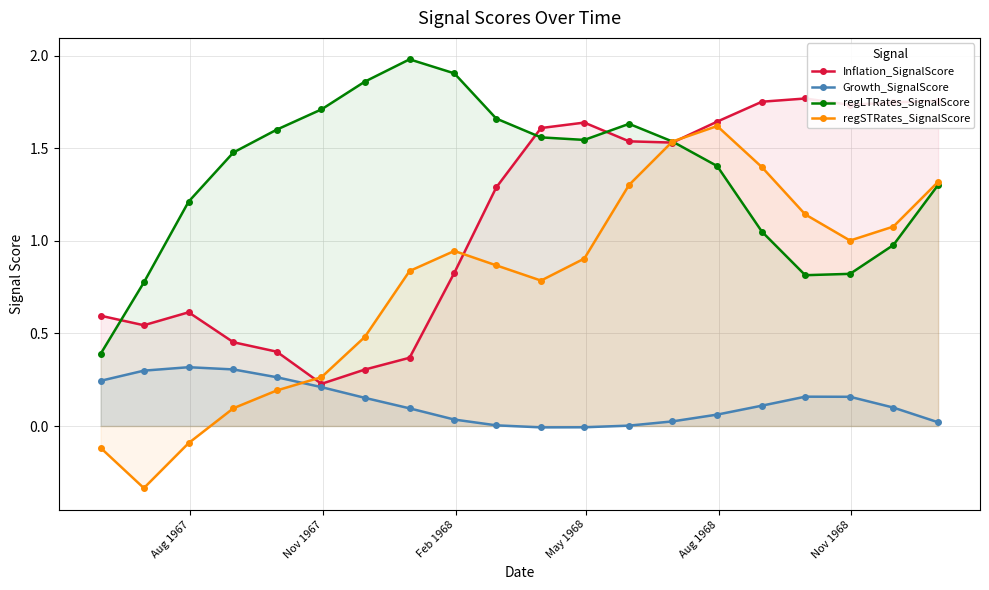

What is the greatest value displayed?

2.0